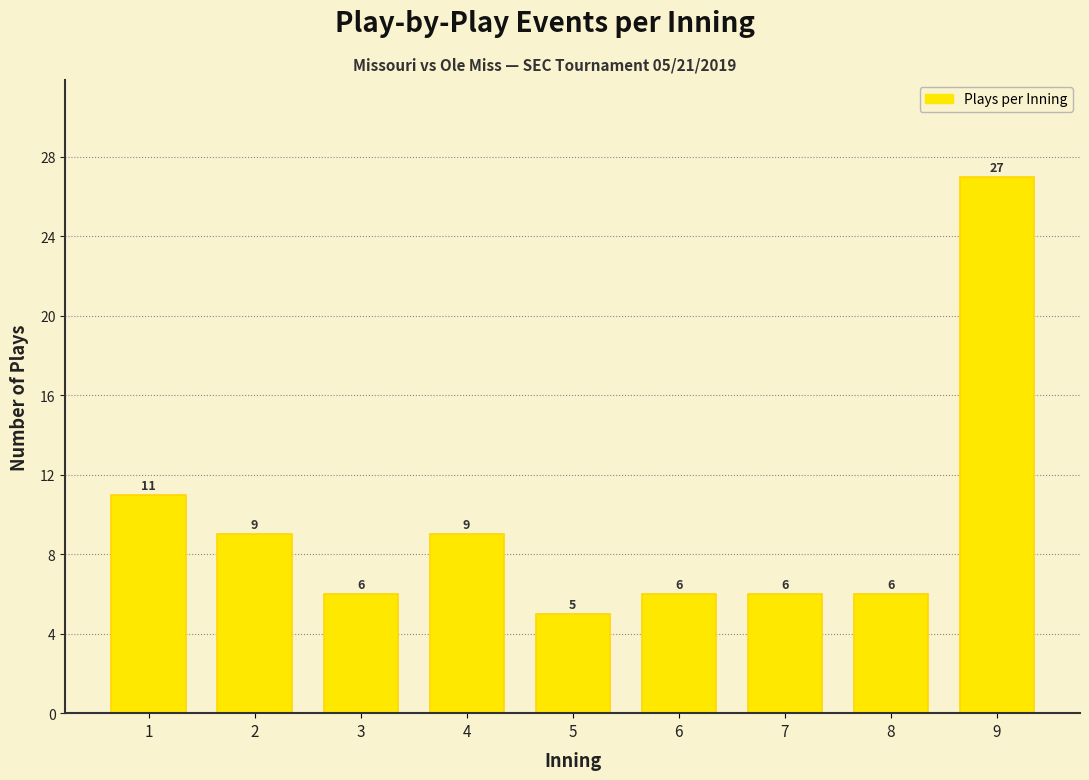

Reading left to right, extract all data points from this chart.

1=11	2=9	3=6	4=9	5=5	6=6	7=6	8=6	9=27